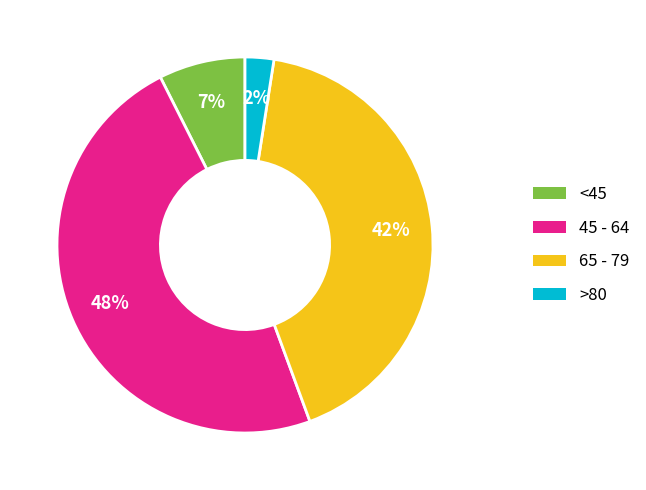

Is there a majority slice in this chart?

No